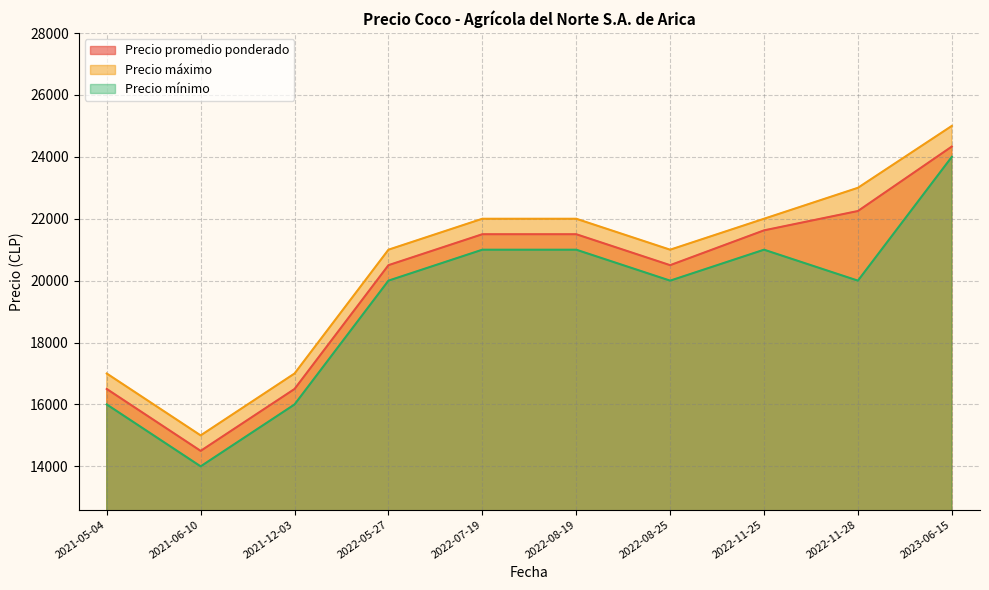

Is the value of Precio máximo at 2021-12-03 greater than the value of Precio mínimo at 2022-11-25?

No